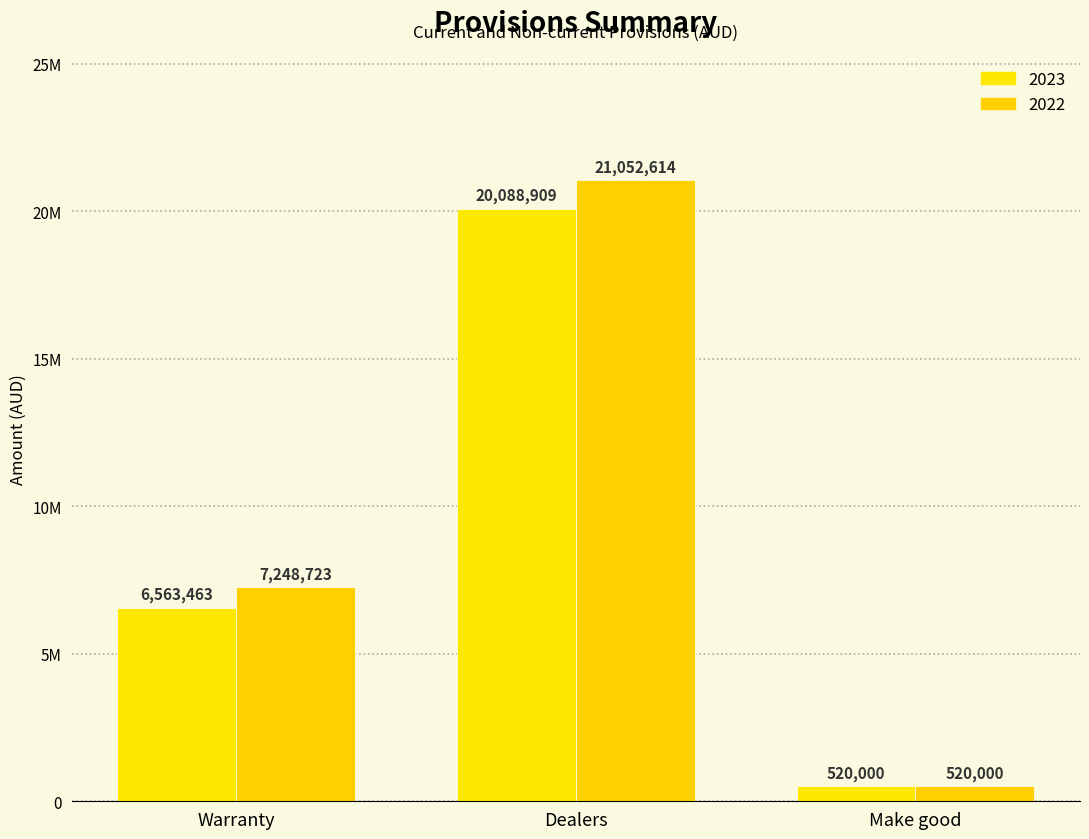

The 2023 series shows 20088909 at Dealers. True or false?

True